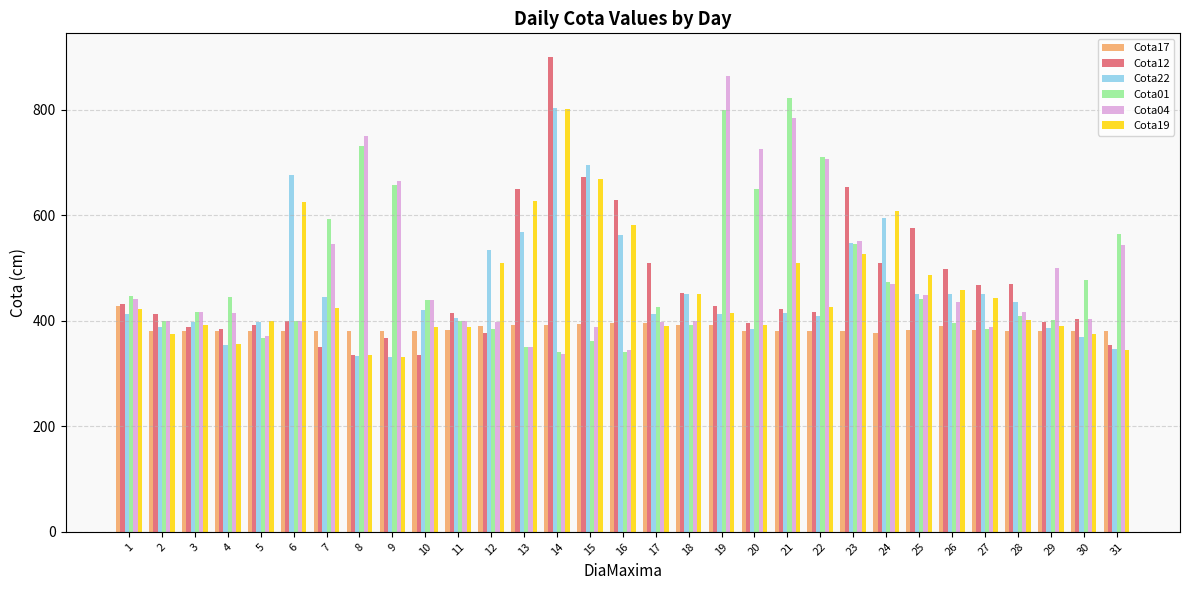

Is it true that Cota19 equals 102 at 28?

False